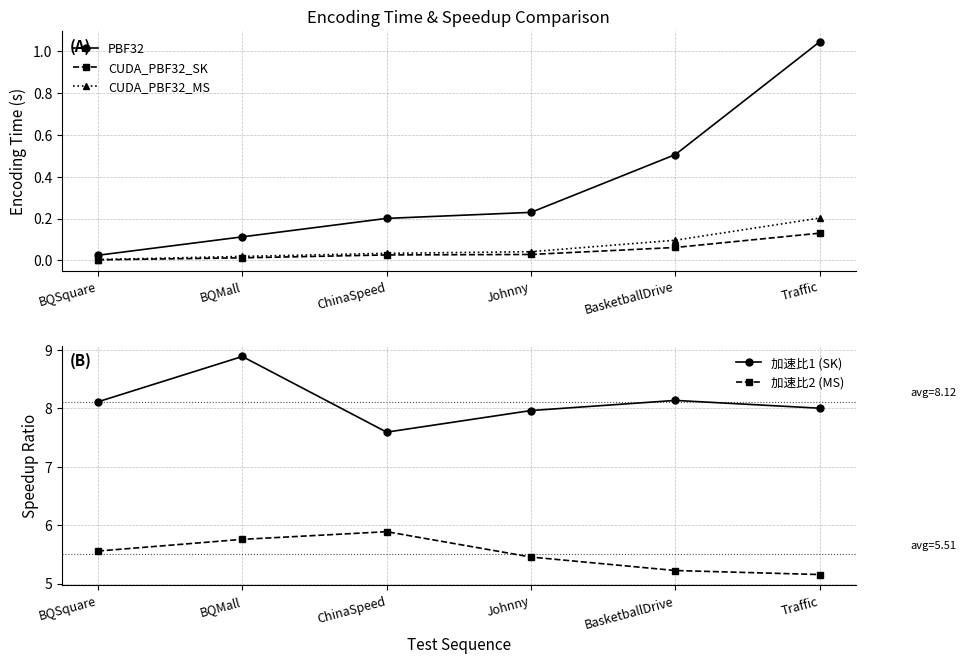

What value does the 加速比1 (SK) series have at BQMall?

8.9